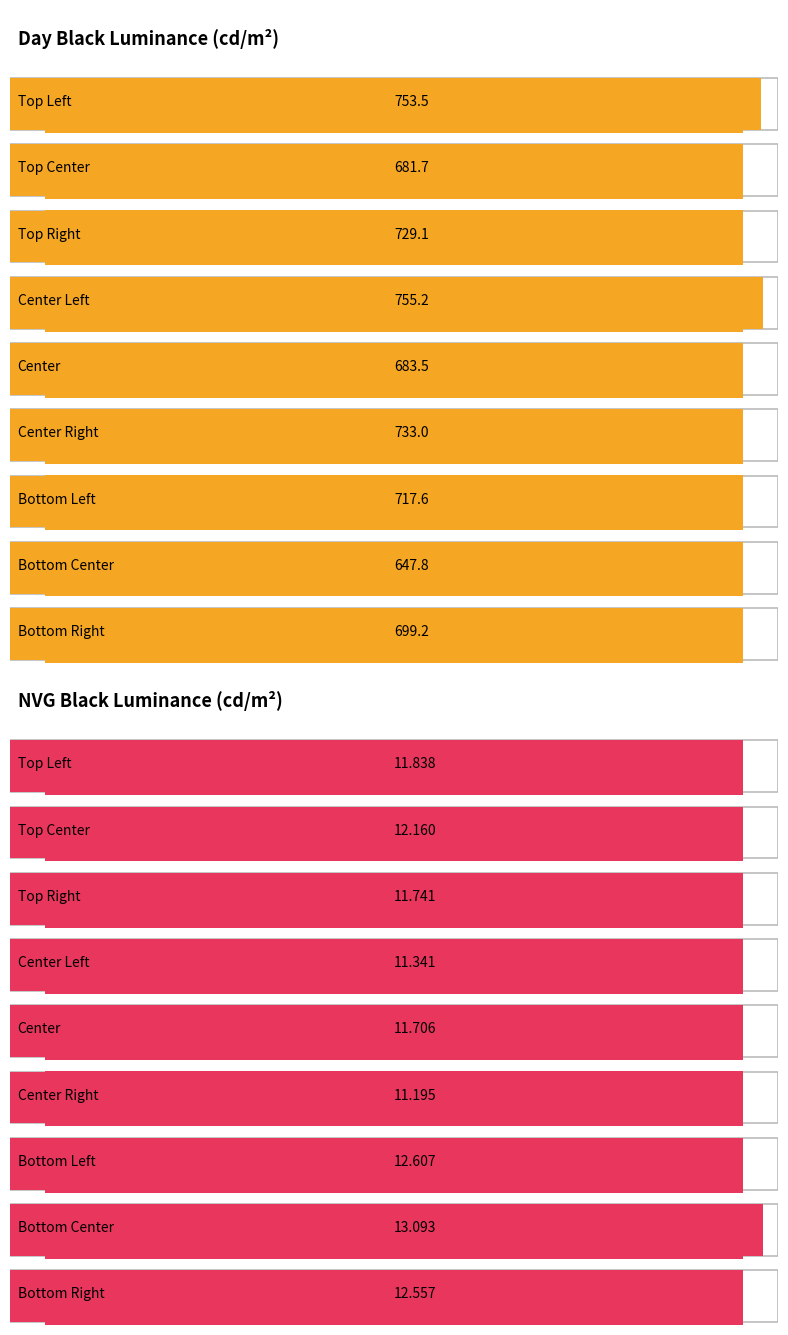

What is the sum of the NVG Black Luminance values at Bottom Center and Center Left?

24.4